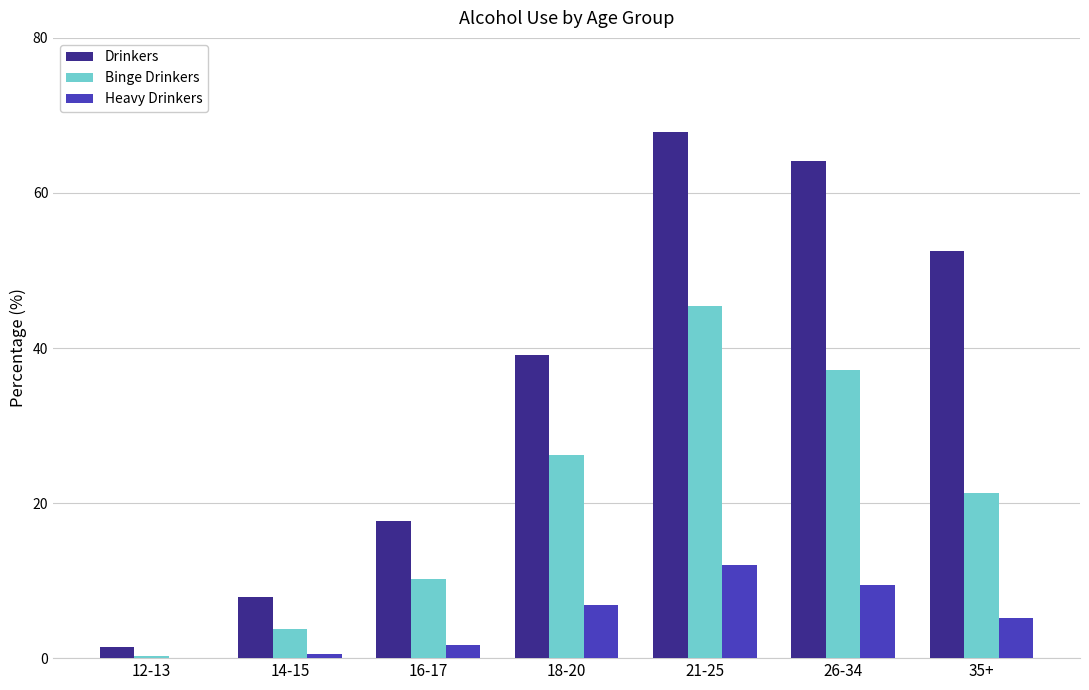

Read the Drinkers value at 18-20.

39.1